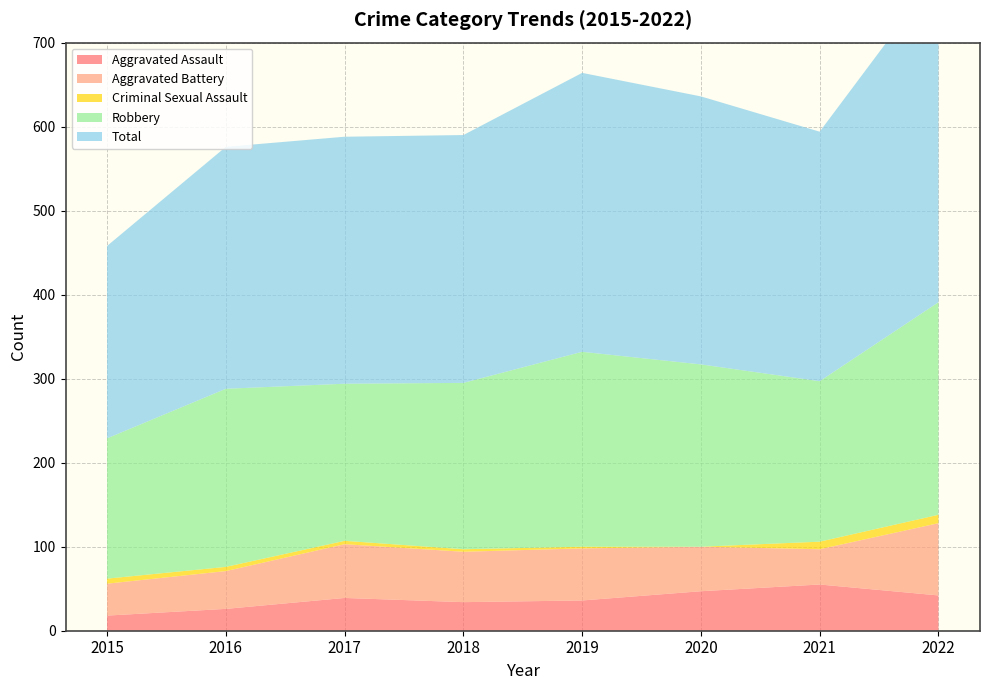

Reading right to left, transcribe all the data shown in this chart.

Aggravated Assault: 42	55	47	36	34	39	26	18
Aggravated Battery: 86	42	53	62	60	64	45	38
Criminal Sexual Assault: 10	9	0	2	3	4	5	6
Robbery: 253	191	217	232	198	187	212	167
Total: 392	297	319	332	295	294	288	229